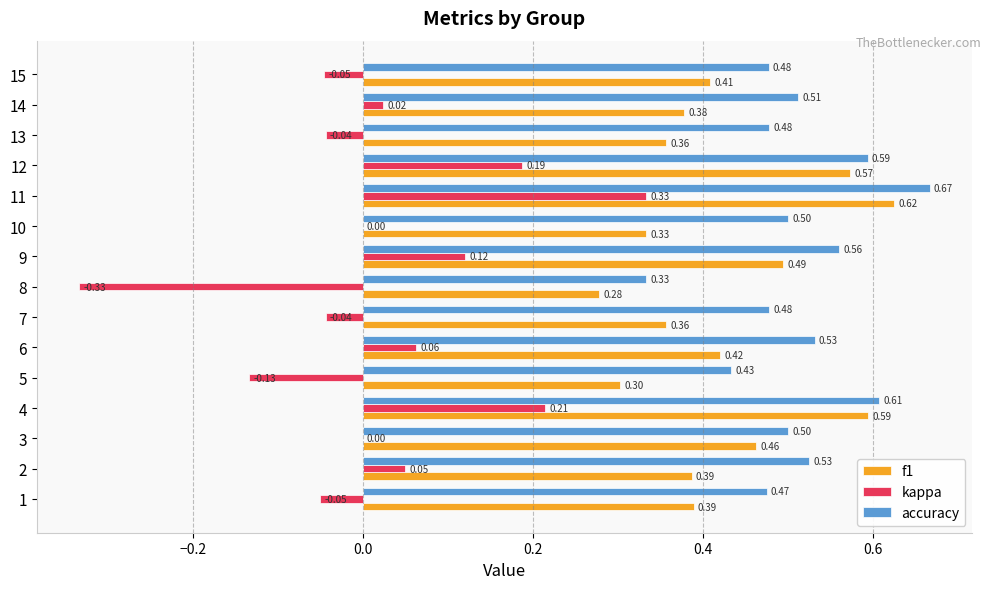

What are all the series names shown in the legend?

f1, kappa, accuracy